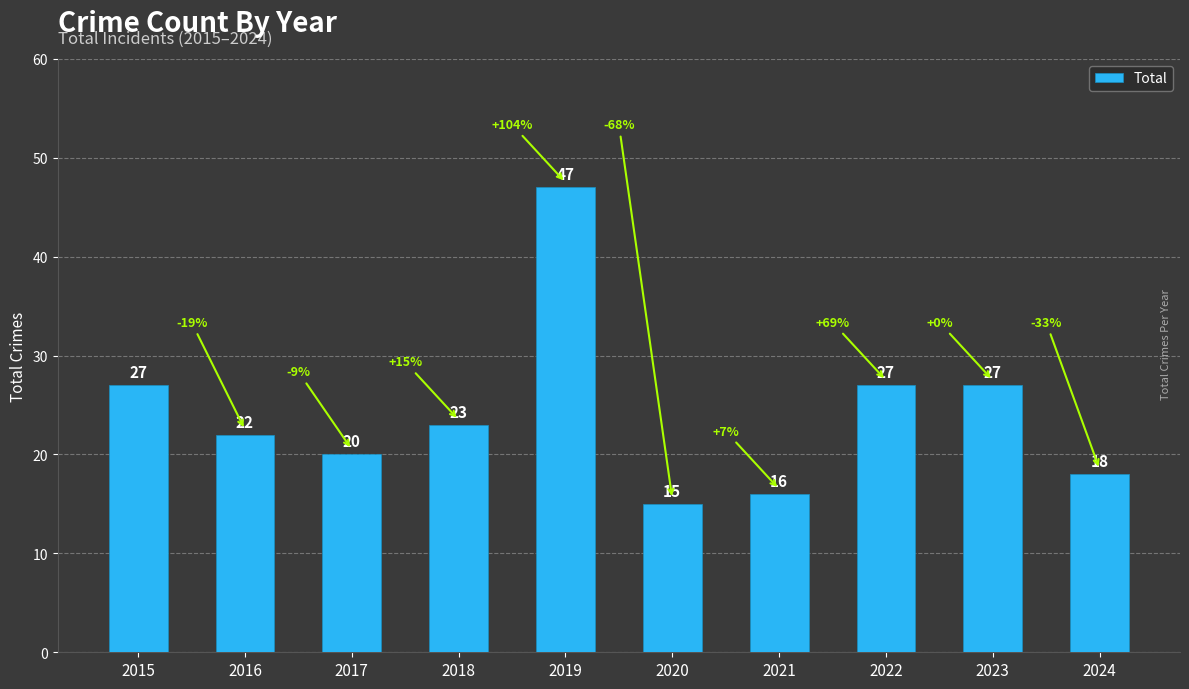

How many values are below 23?

5